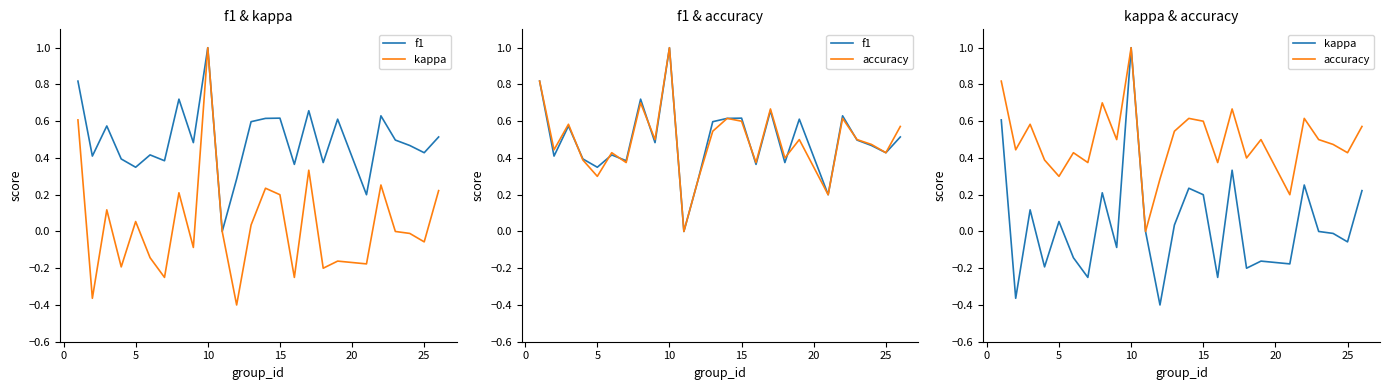

True or false: accuracy and f1 intersect in this chart.

True